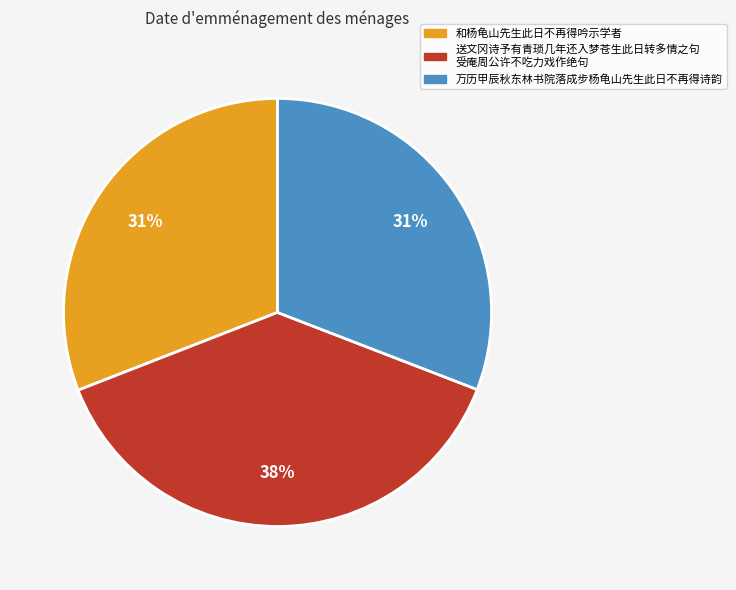

How many slices are in this pie chart?

3